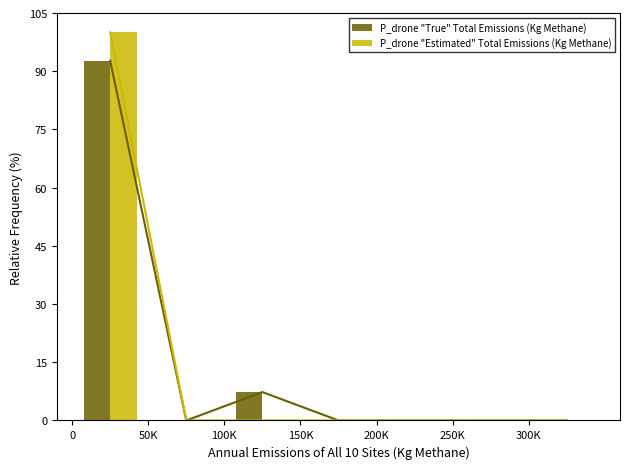

What is the sum of all P_drone "True" Total Emissions (Kg Methane) values?

100.0